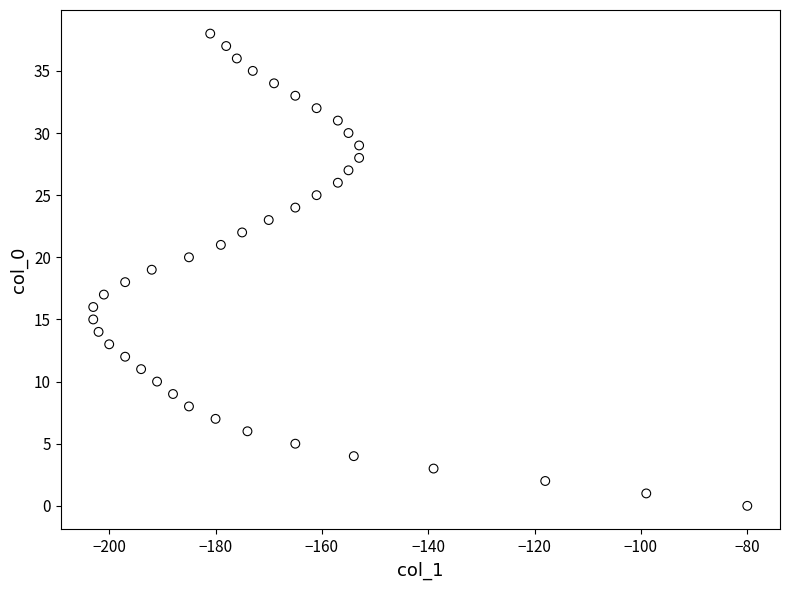

What is the range of Y values (max minus min)?

38